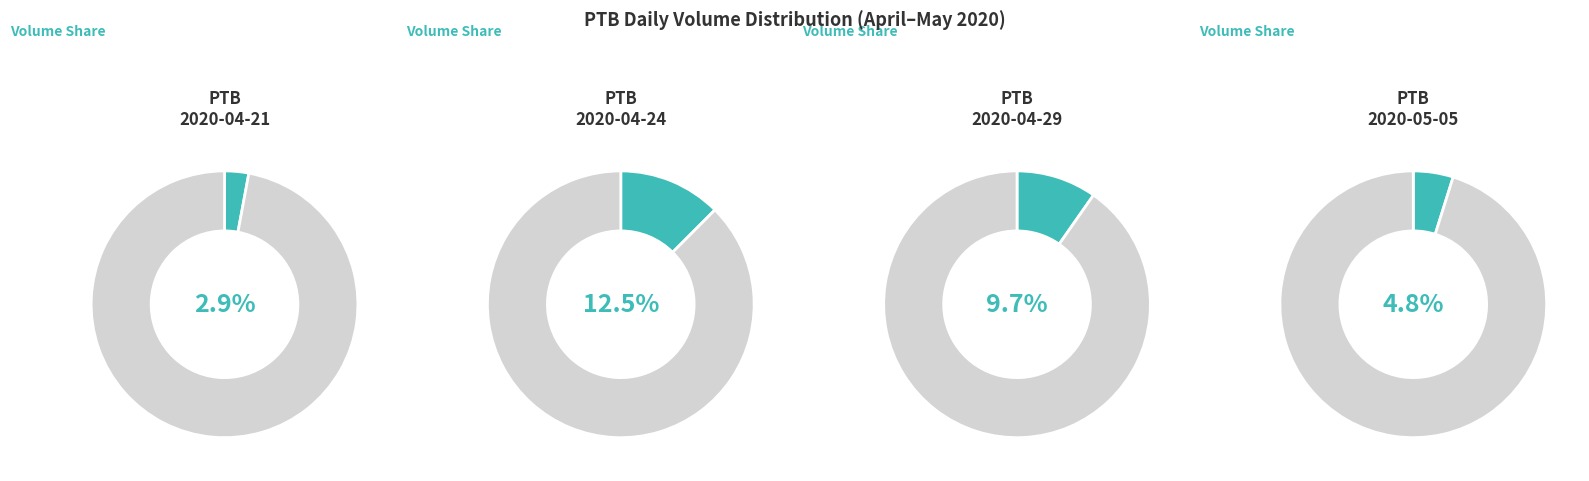

Does 2020-04-22 account for over 50% of the chart?

No